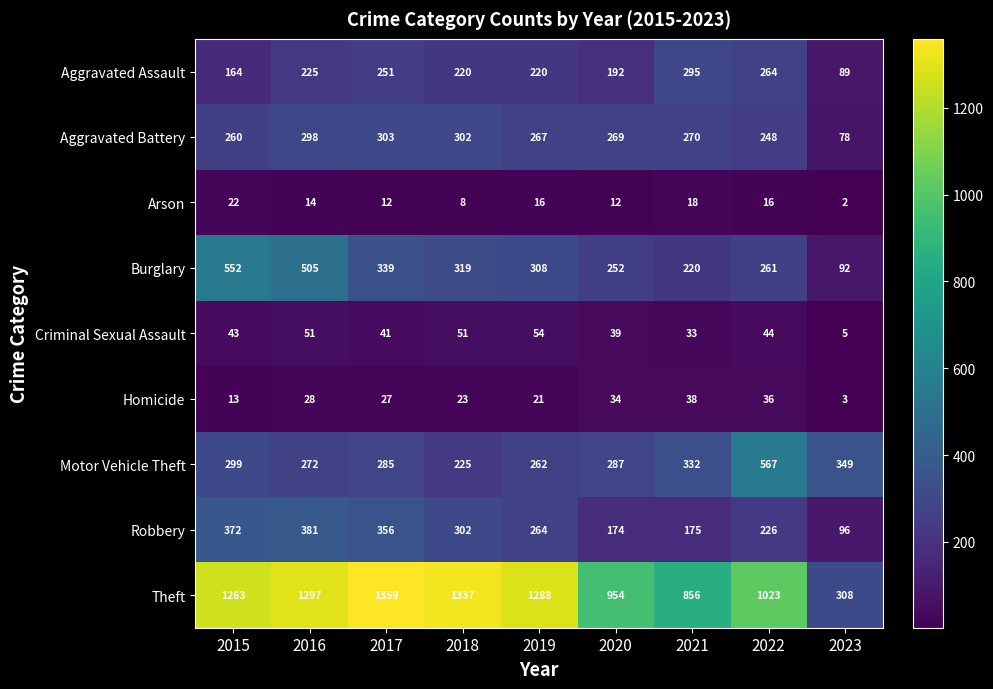

What is the average value of the Criminal Sexual Assault series?

40